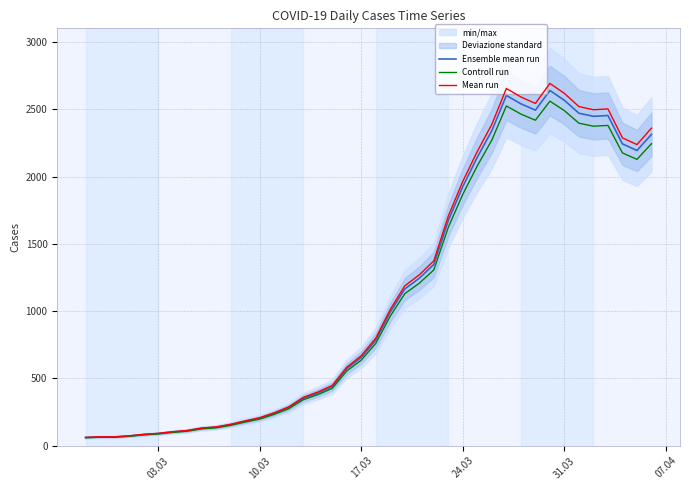

How many data points in Mean run are above 799?

20